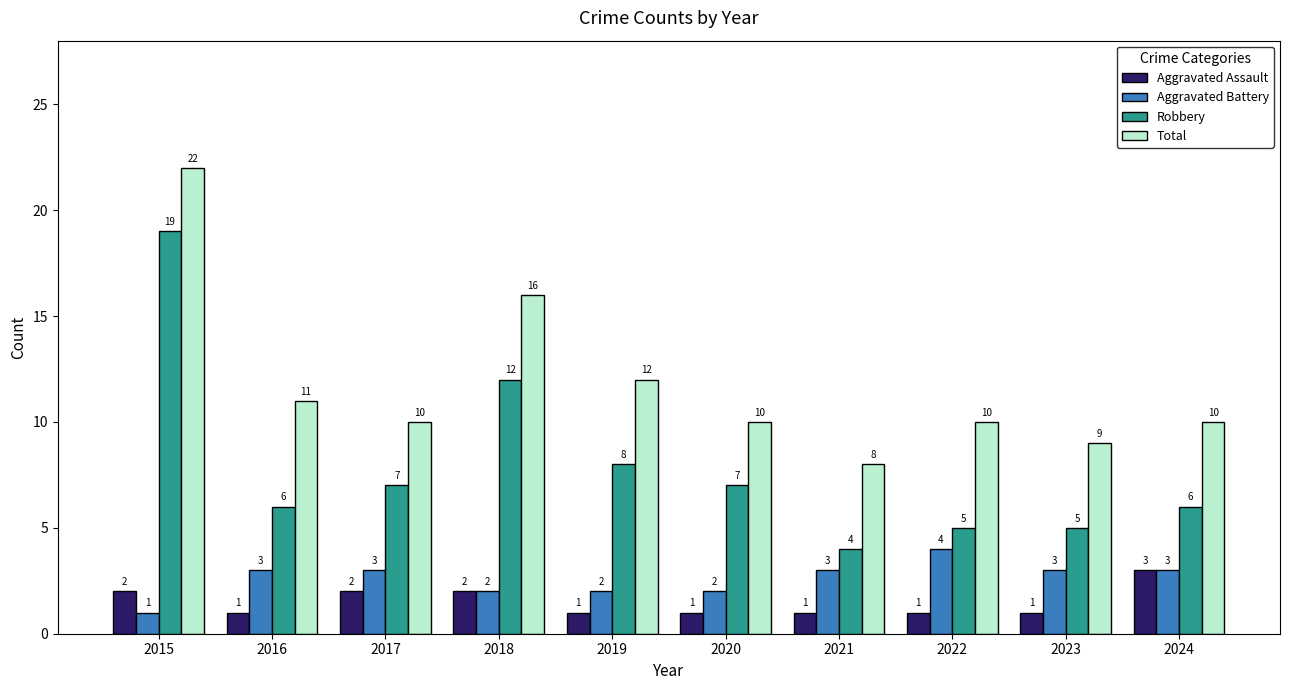

The value of Robbery at 2024 is 10. True or false?

False